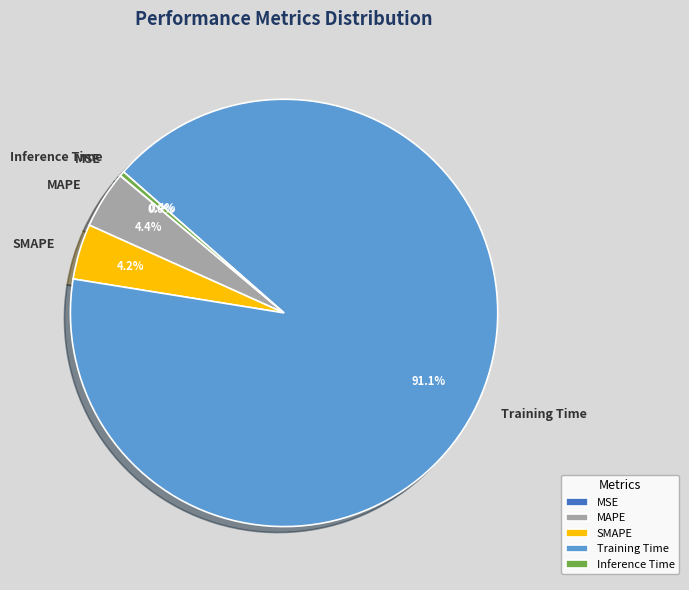

Which slice represents more than half of the pie?

Training Time